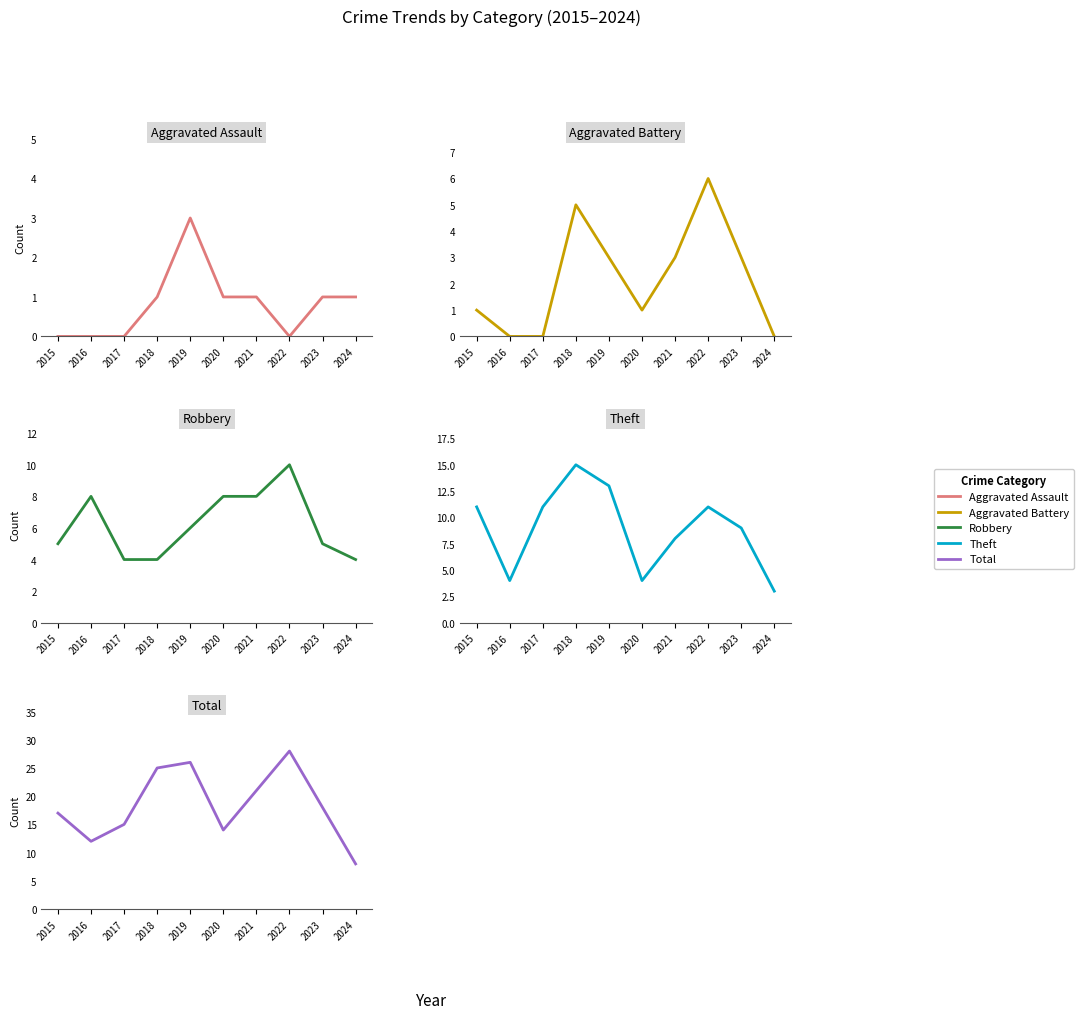

Which category has the highest value in the Aggravated Battery series?

2022